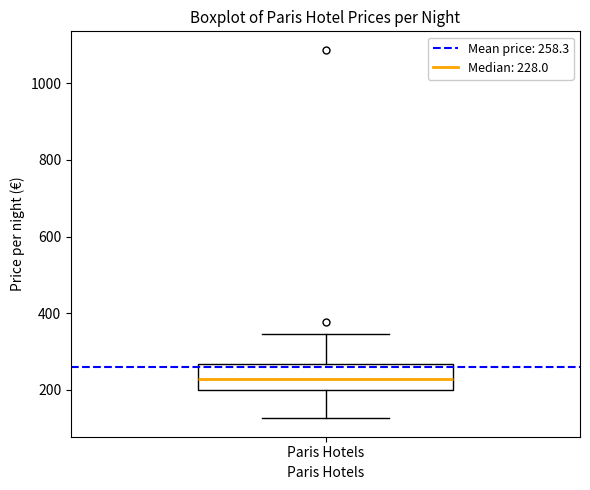

Where does the lower whisker of the box for Paris Hotels end on the y-axis? The values are not printed on the chart, so give them approximately, as read against the axis.

120